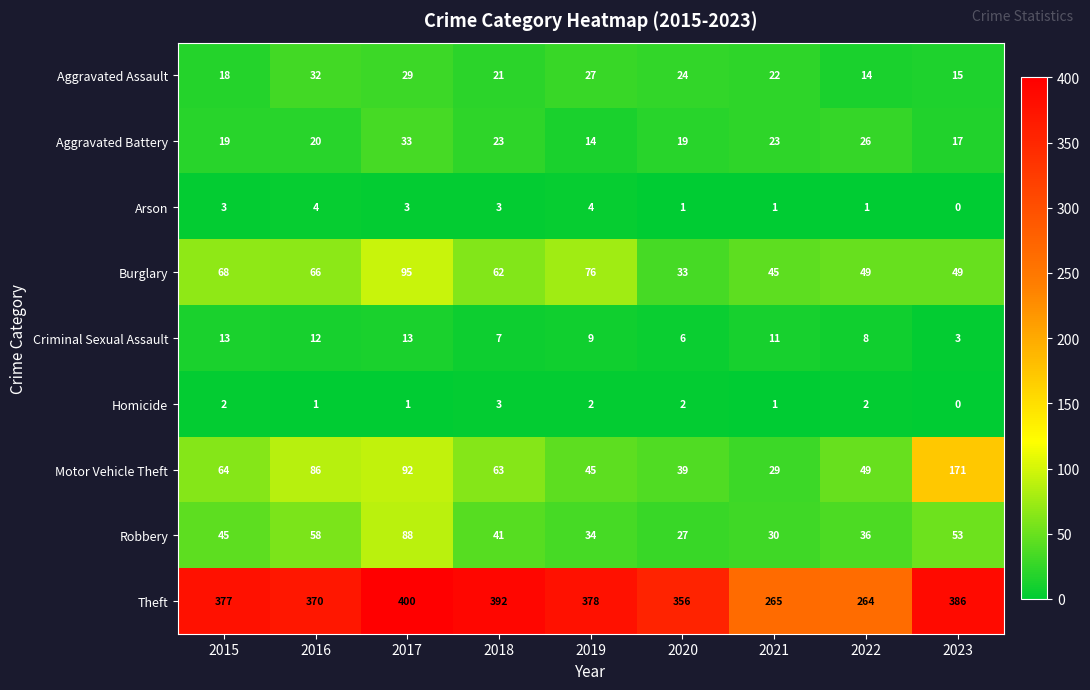

Between 2018 and 2022, which series saw the biggest shift?

Theft